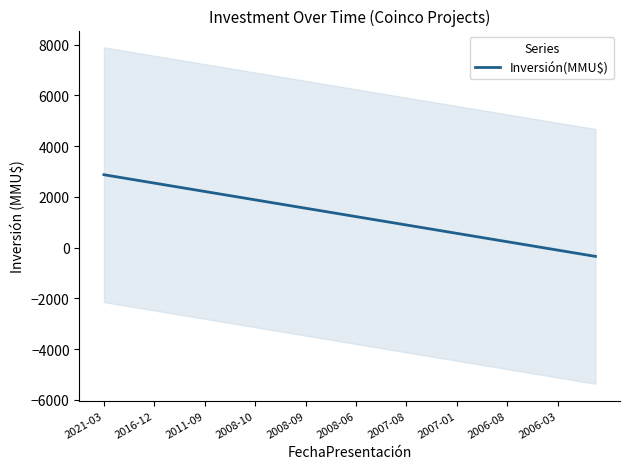

What is the maximum value for Inversión(MMU$)?

2871.9